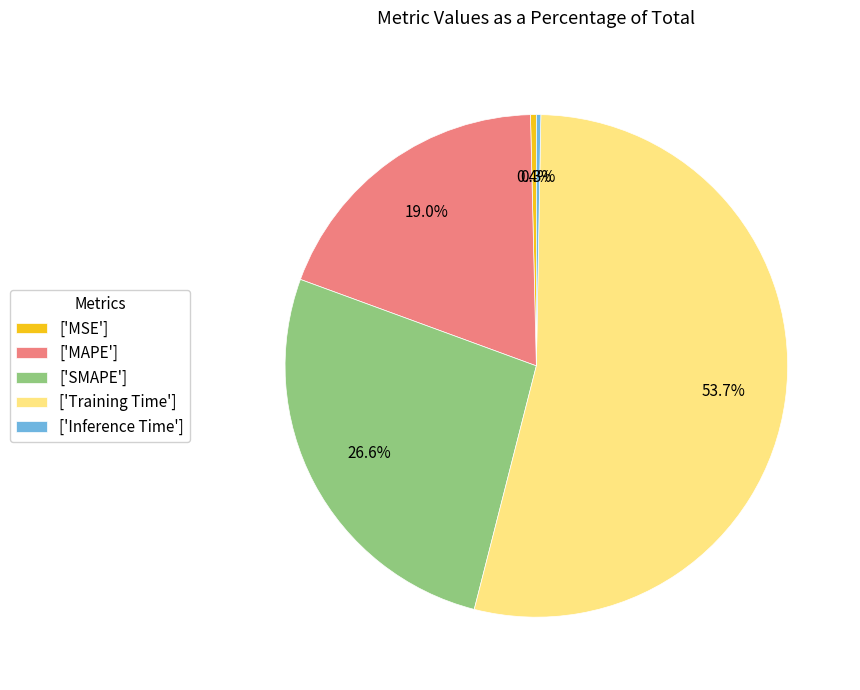

Which slice is the largest?

['Training Time']